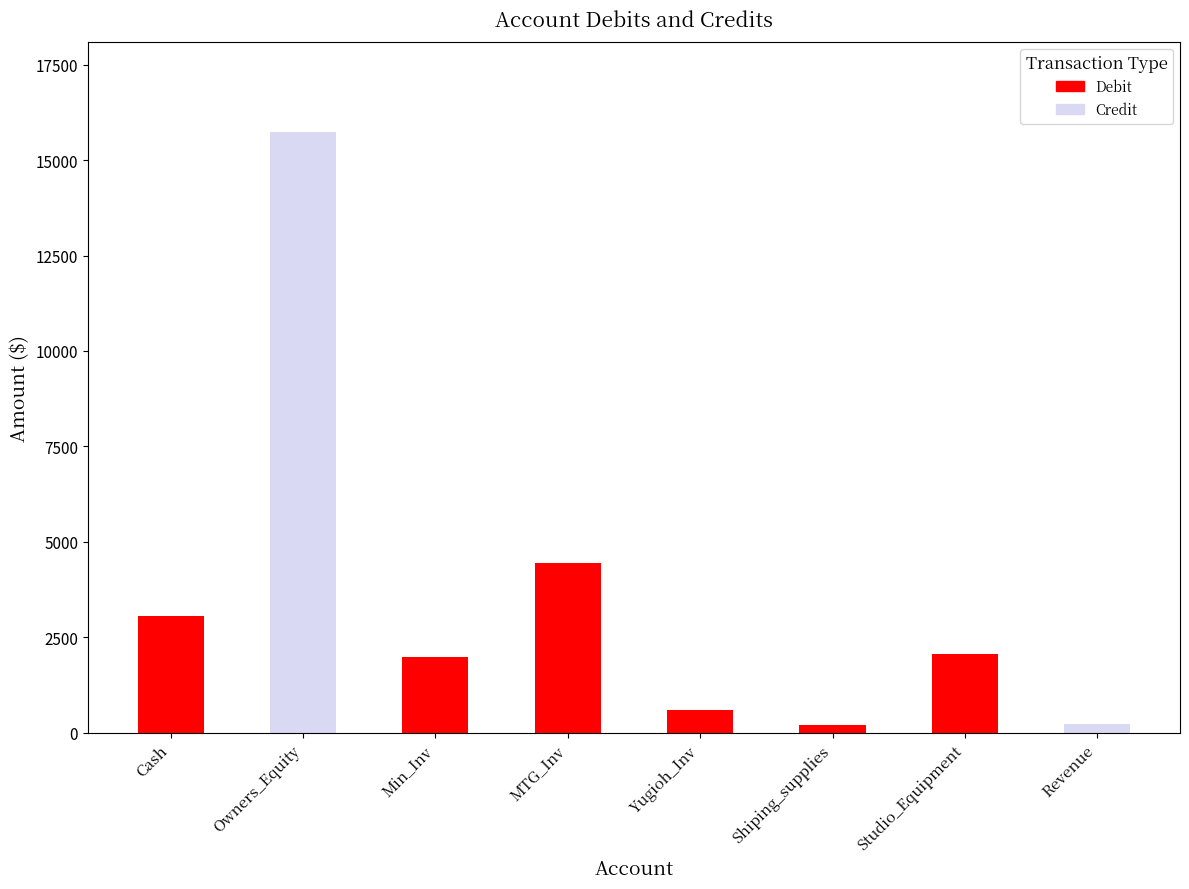

The value of Debit at Cash is 4912.0. True or false?

False